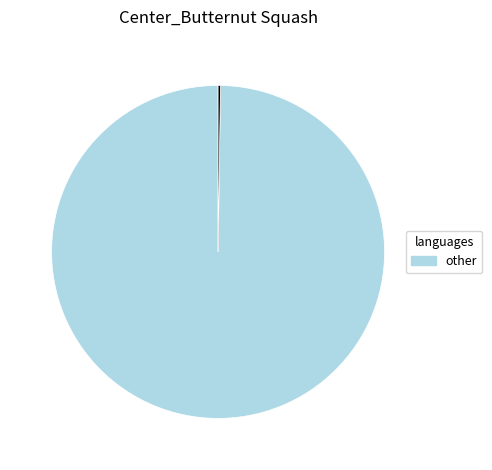

Is there a majority slice in this chart?

Yes